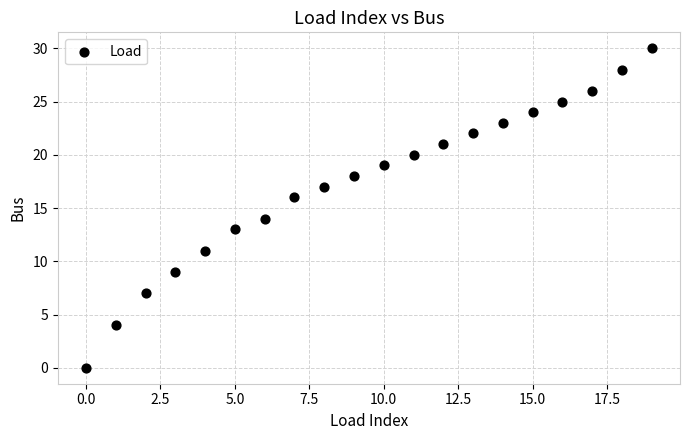

What is the range of Y values (max minus min)?

30